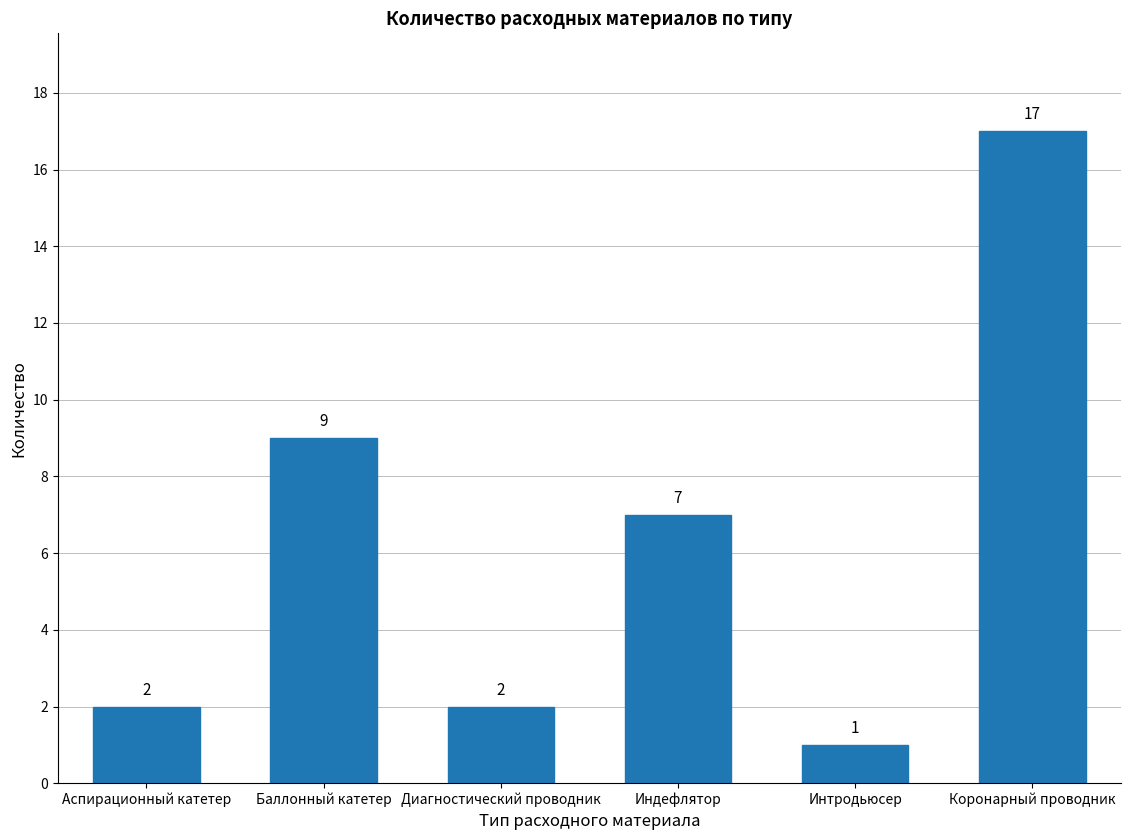

What is the smallest value displayed?

1